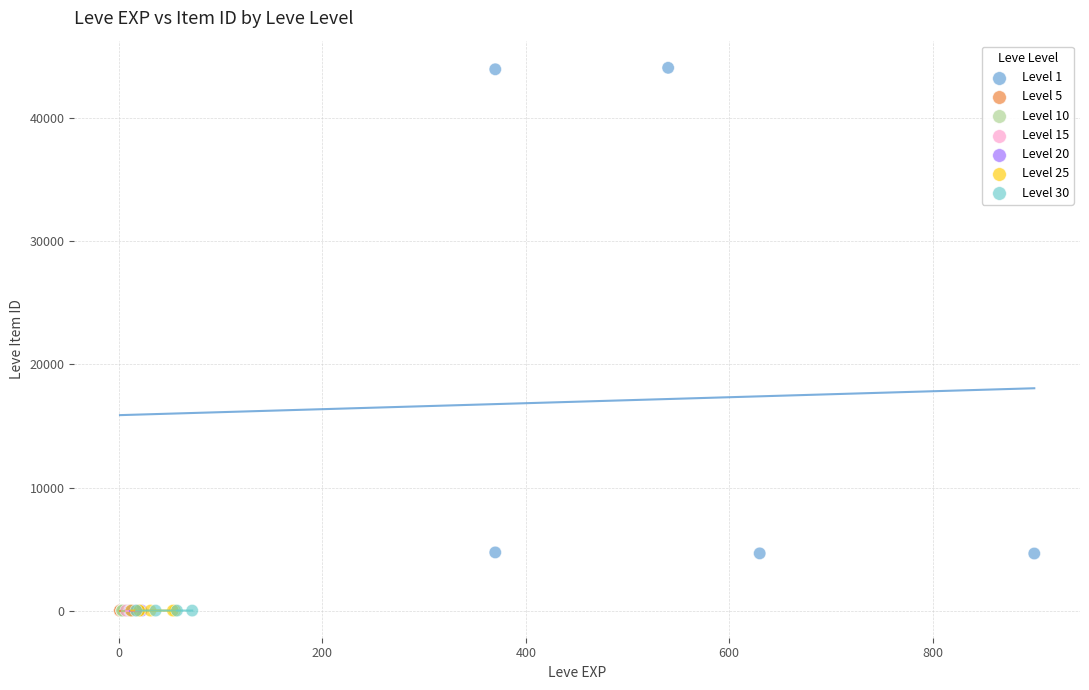

Which series contains the highest Y value?

Level 1